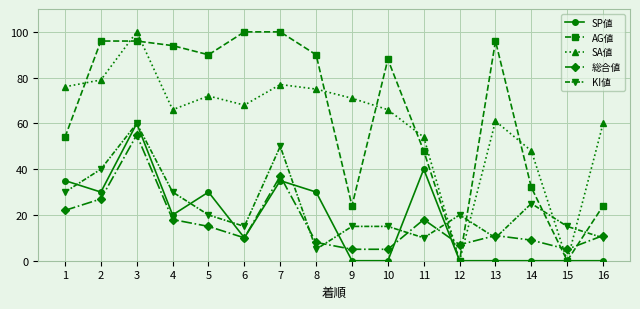

At 14, list the series in order from smallest to largest.

SP値, 総合値, KI値, AG値, SA値